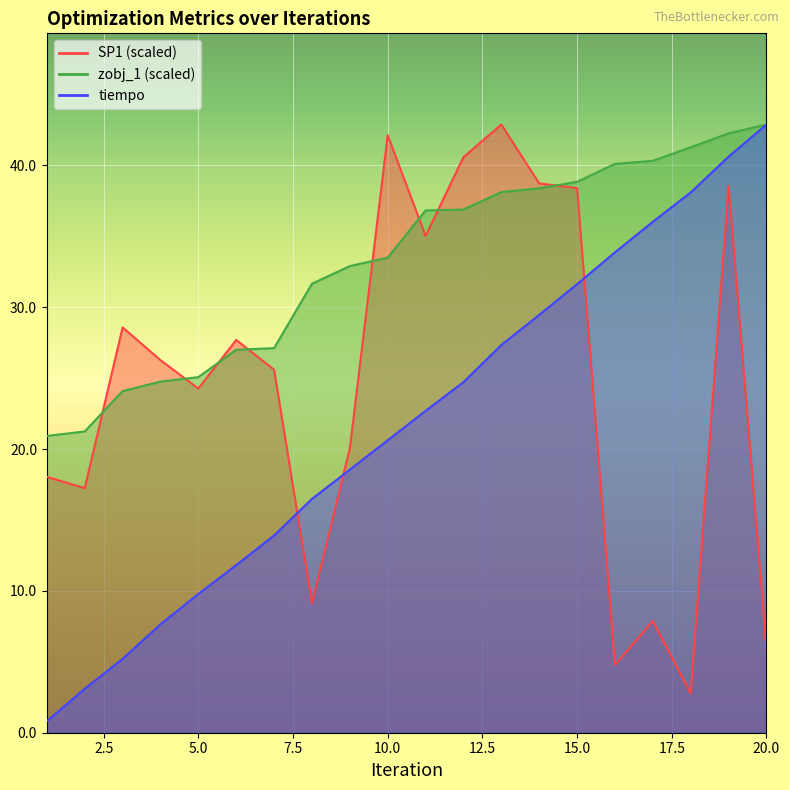

True or false: SP1 and tiempo cross at least once.

True